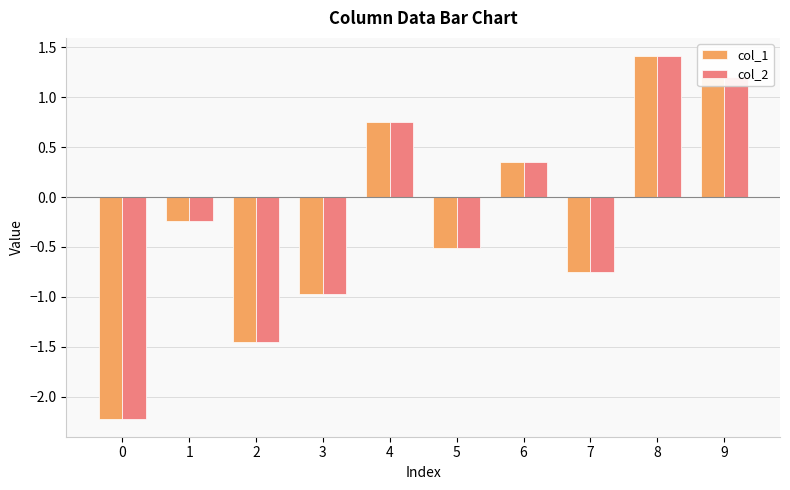

Is it true that col_1 equals -0.7 at 3?

False